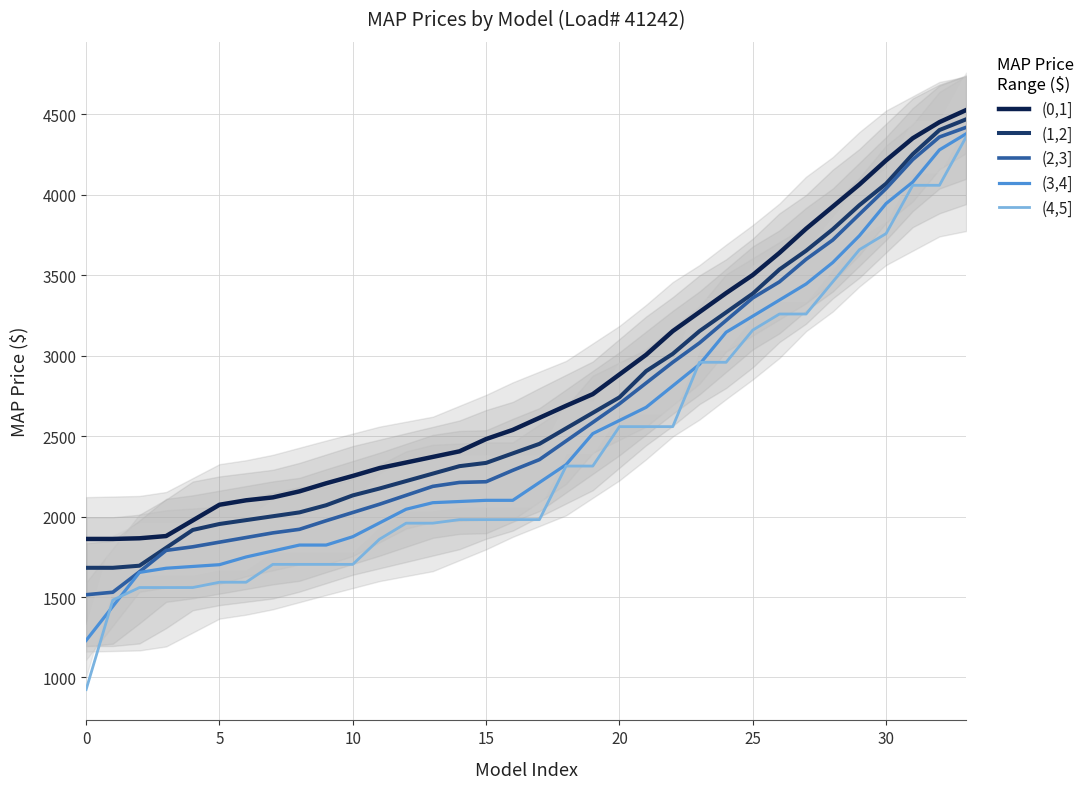

What is the sum of all (4,5] values?

82034.0